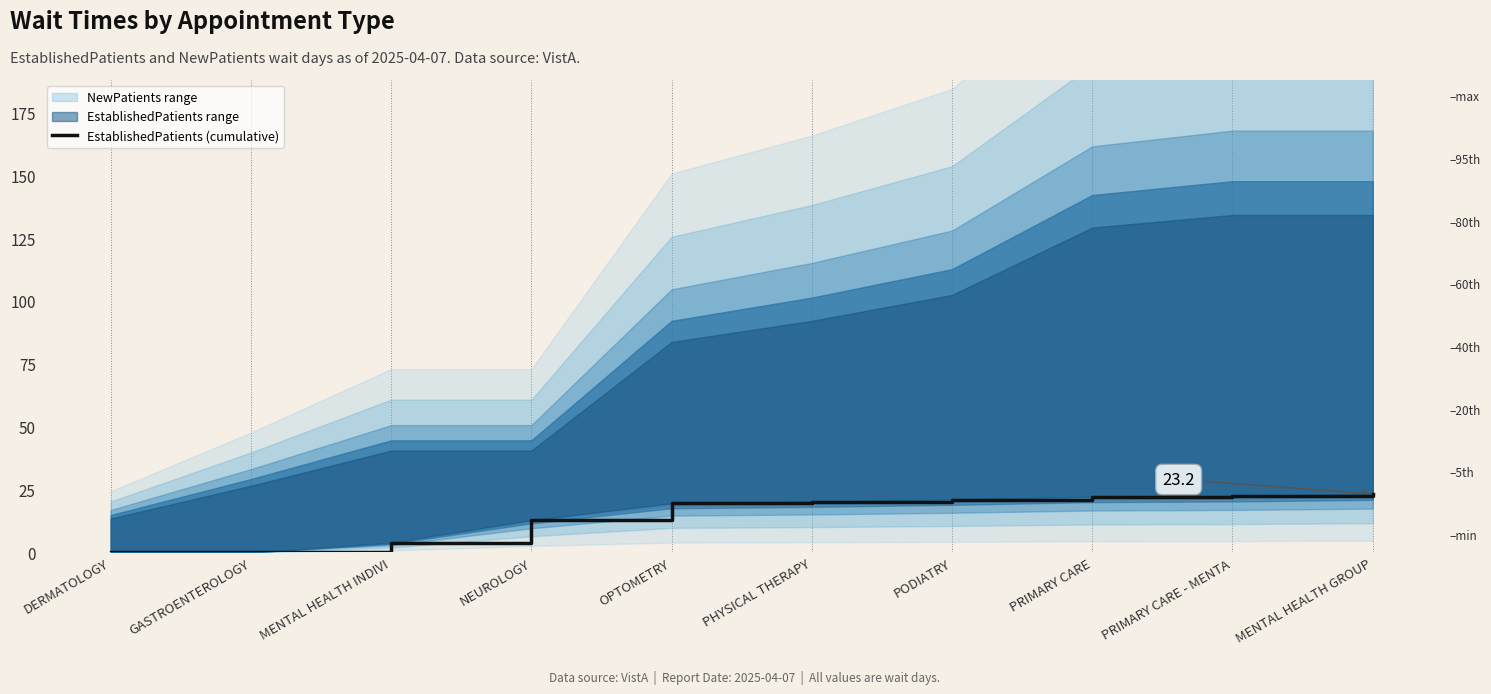

What is the sum of the values at PHYSICAL THERAPY and DERMATOLOGY?

20.1